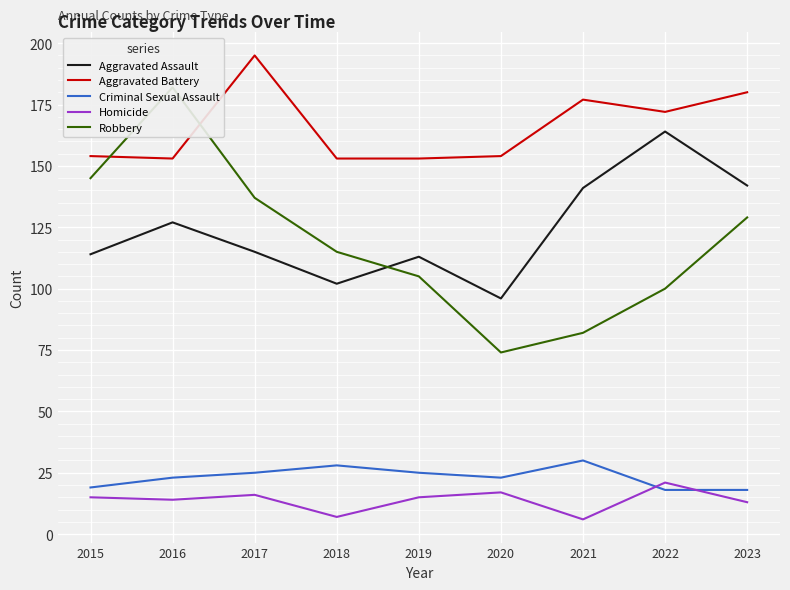

The Homicide series shows 37 at 2022. True or false?

False